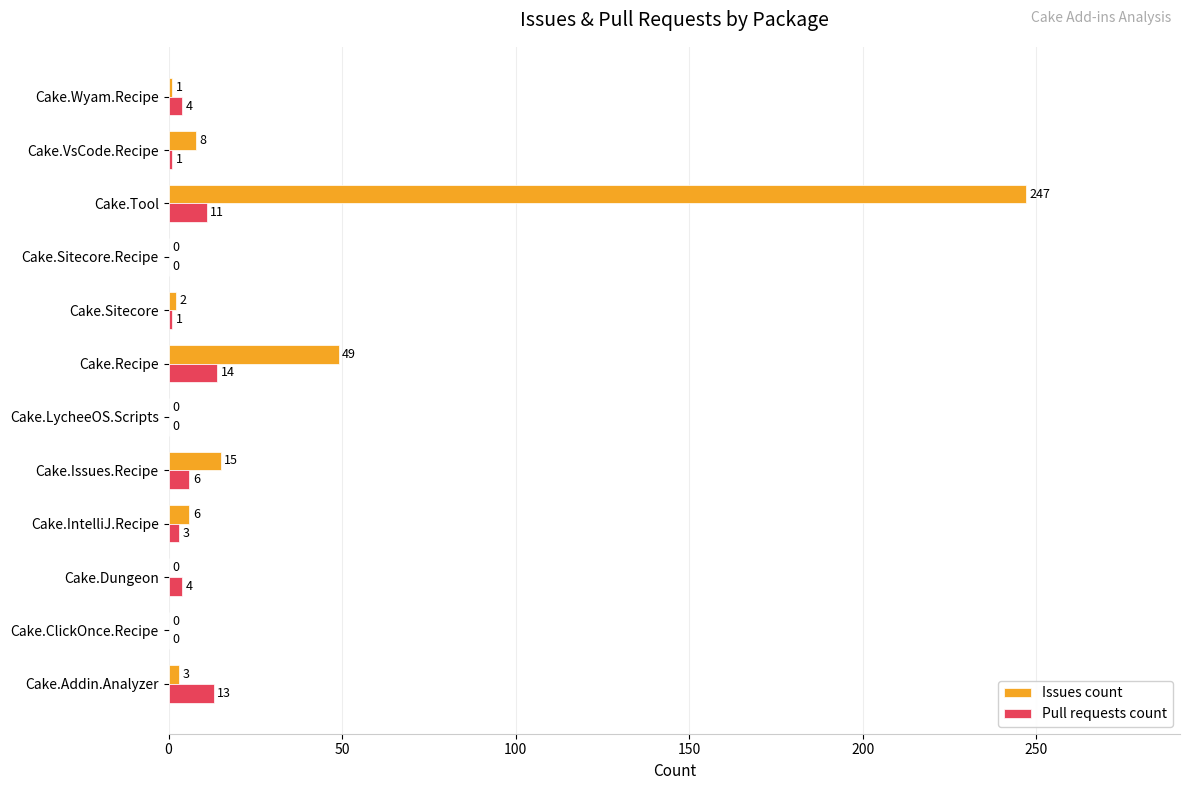

Where is Issues count nearest to the value 123?

Cake.Recipe